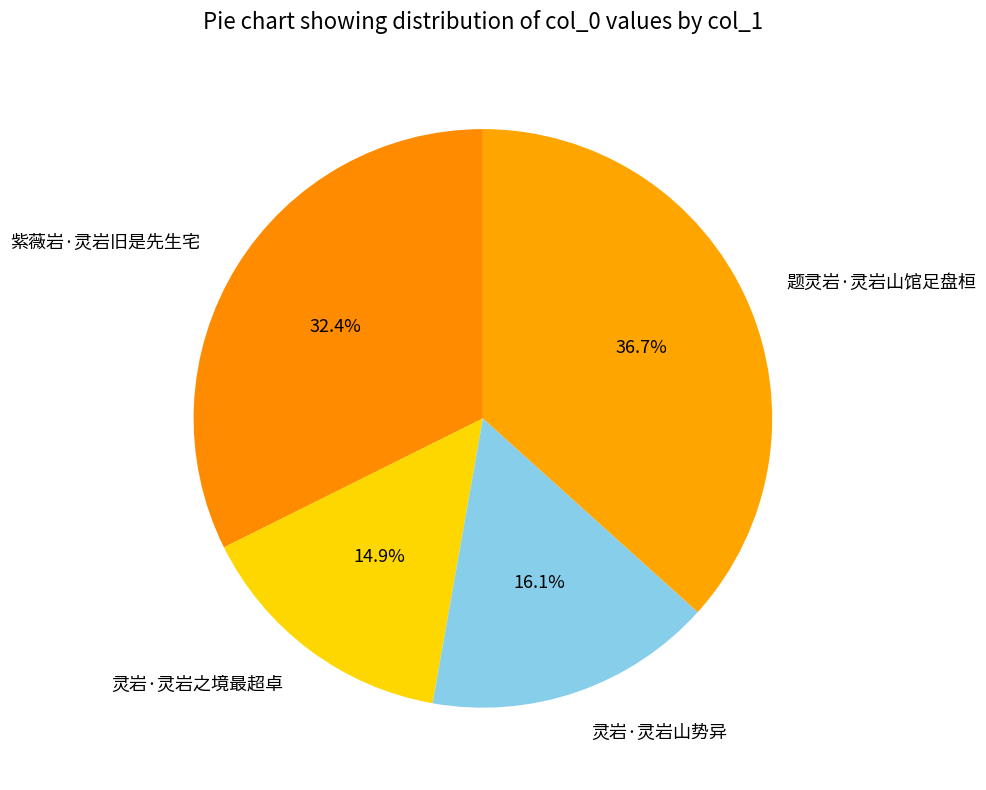

Combined, do 题灵岩·灵岩山馆足盘桓 and 灵岩·灵岩之境最超卓 account for over 50%?

Yes